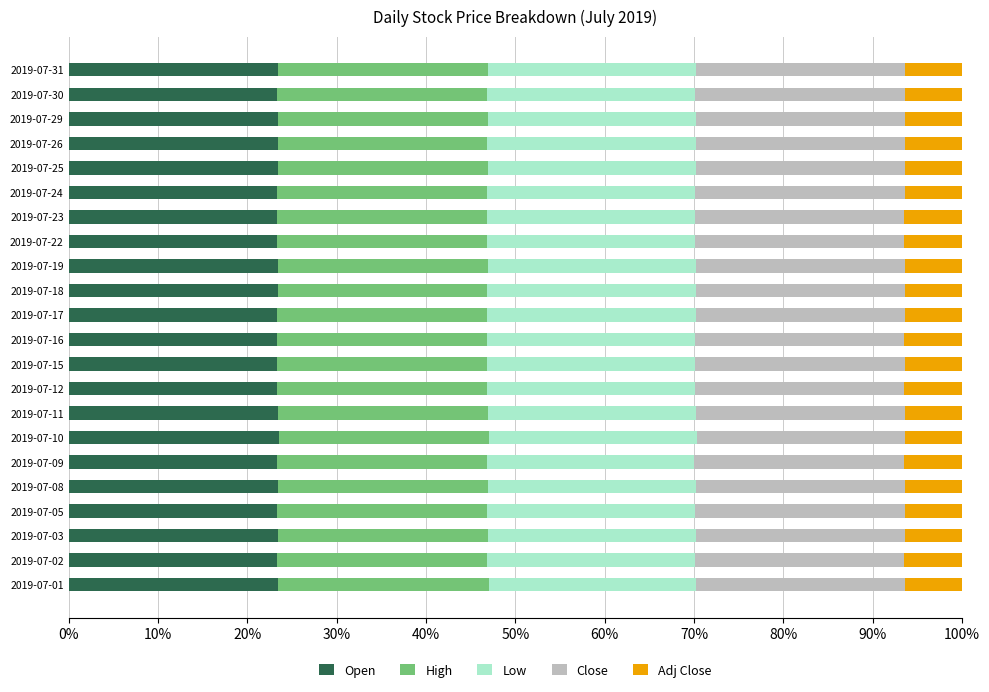

What is the sum of the Open values at 2019-07-12 and 2019-07-08?

46.8